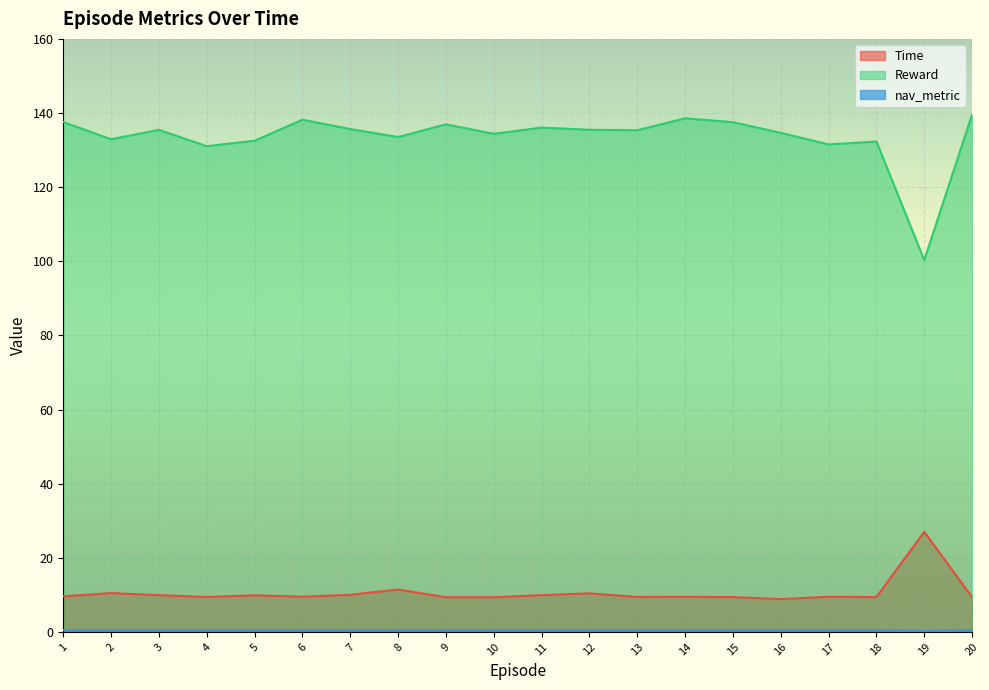

True or false: Reward and Time intersect in this chart.

False